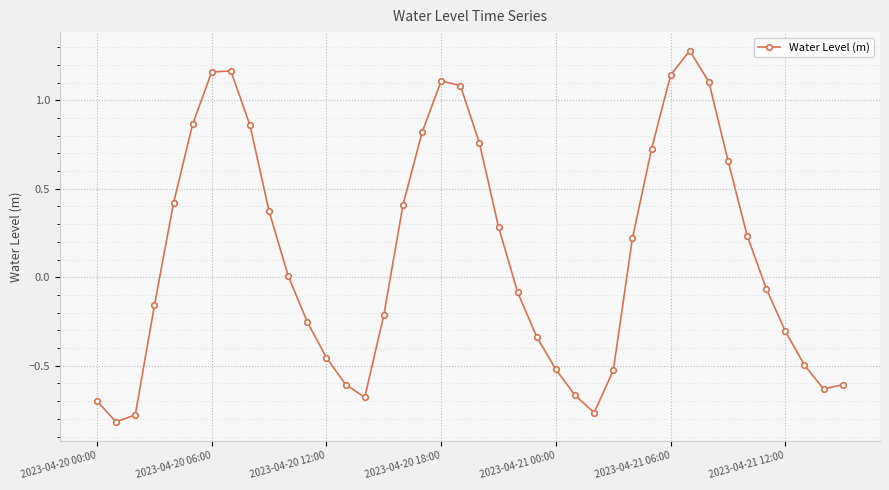

What is the difference between the maximum and minimum values?

2.1